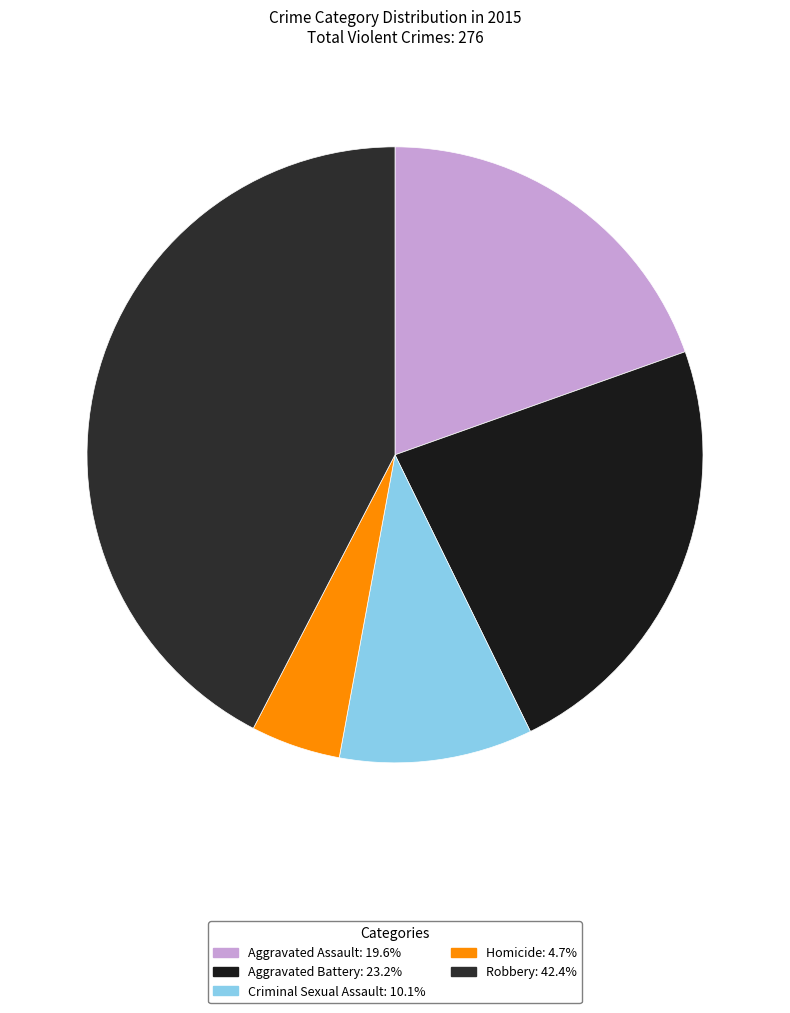

What is the change in value from Aggravated Assault to Robbery?

+63